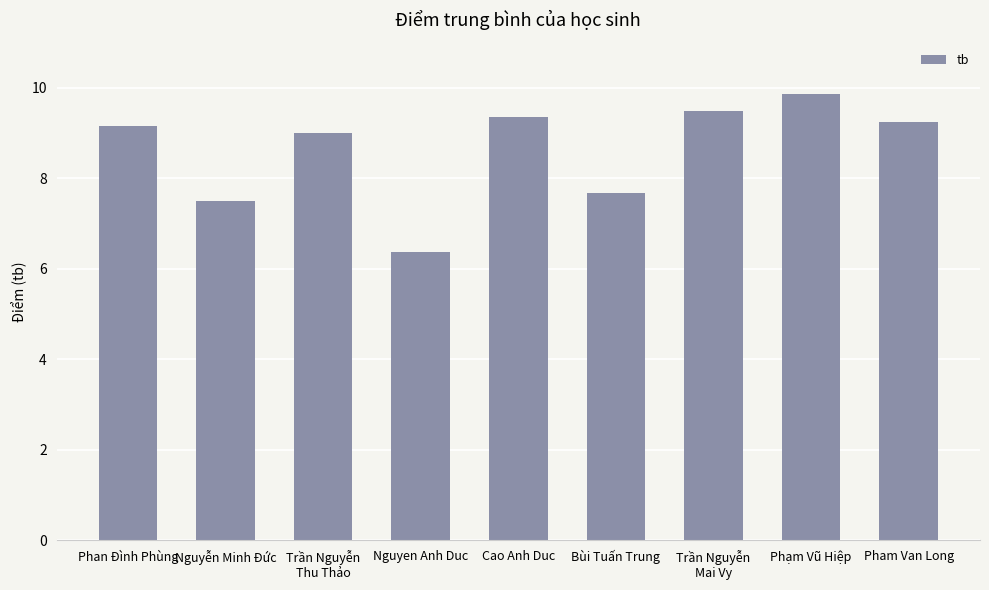

The chart shows a value of 5.3 at Phan Đình Phùng. True or false?

False